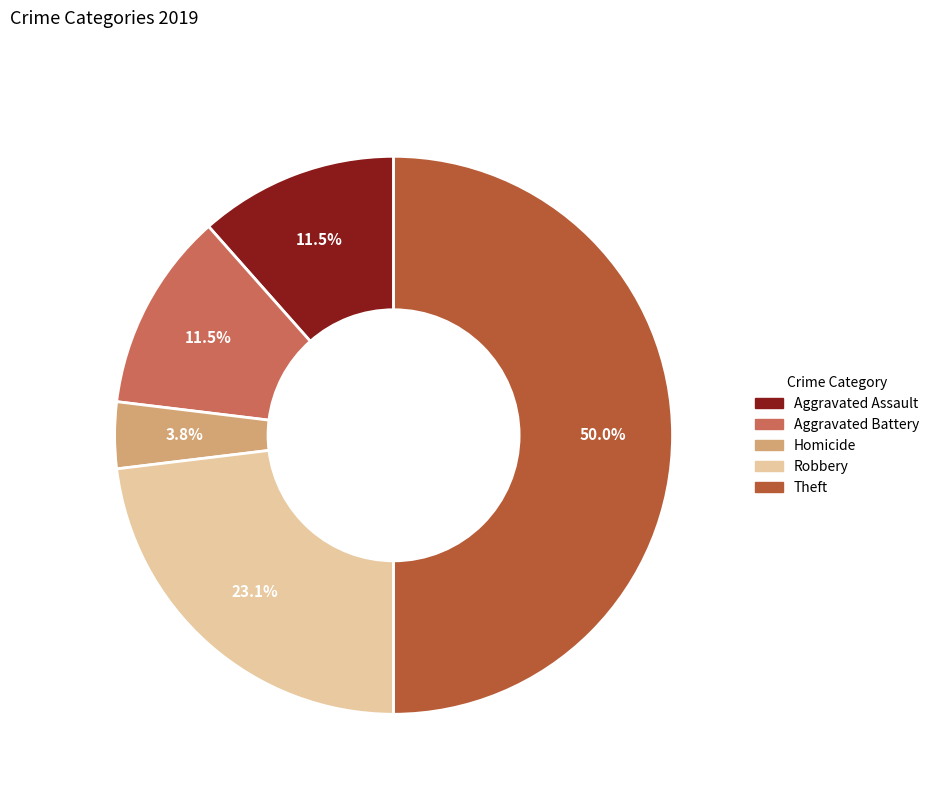

How many slices are in this pie chart?

5